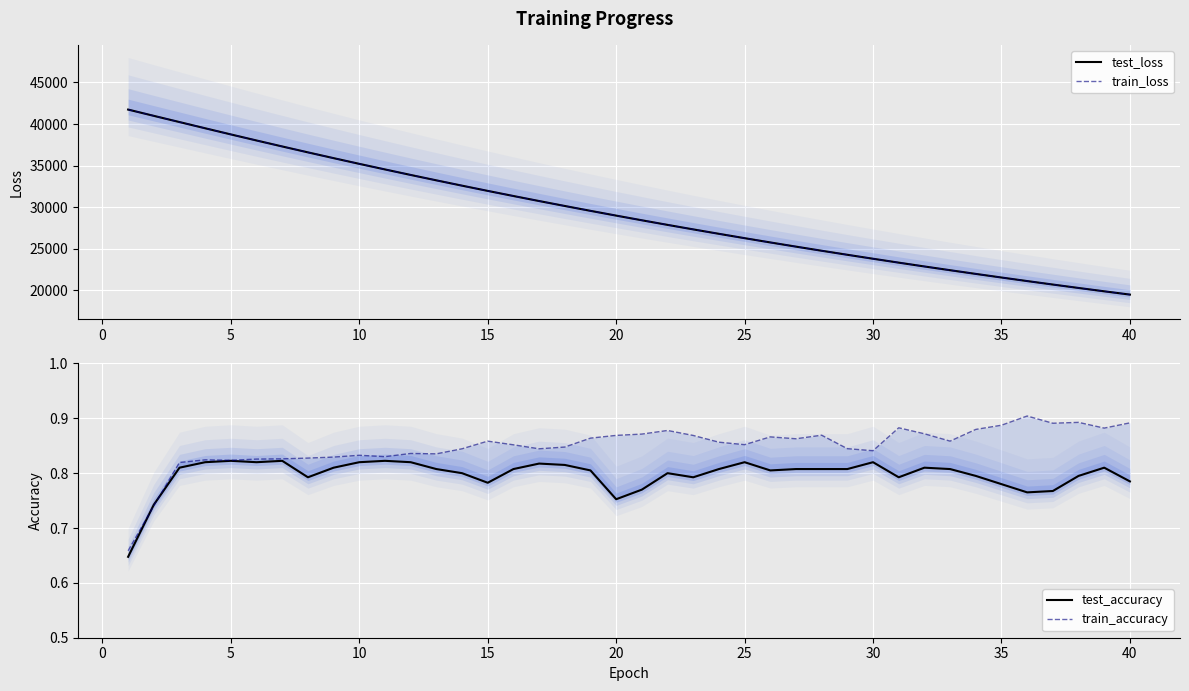

How many lines are shown in the chart?

4